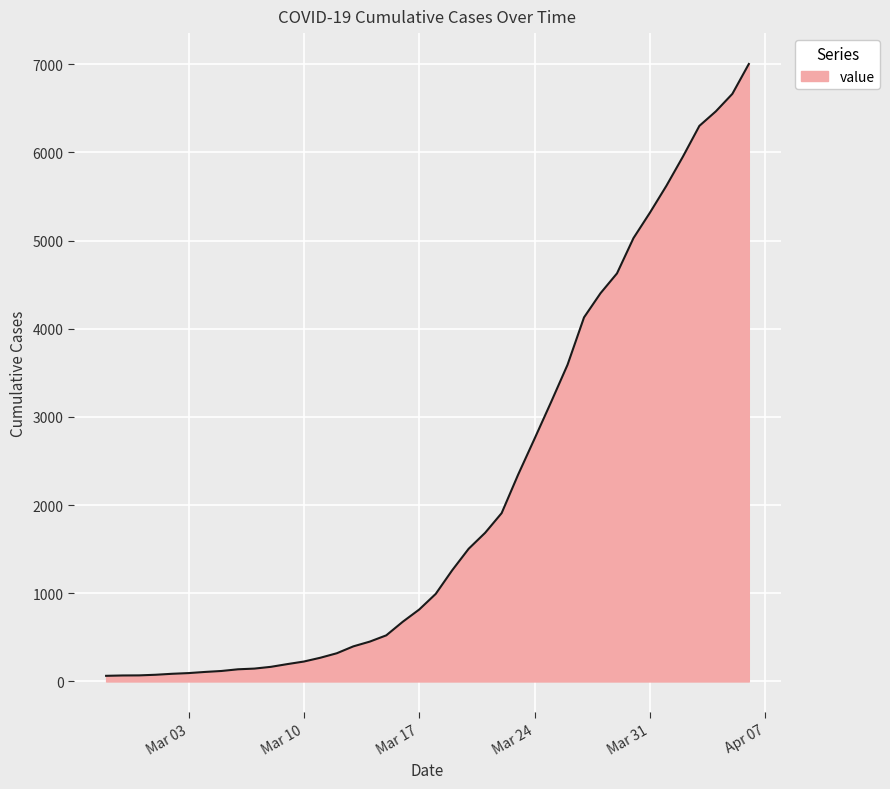

What is the maximum value shown in the chart?

7003